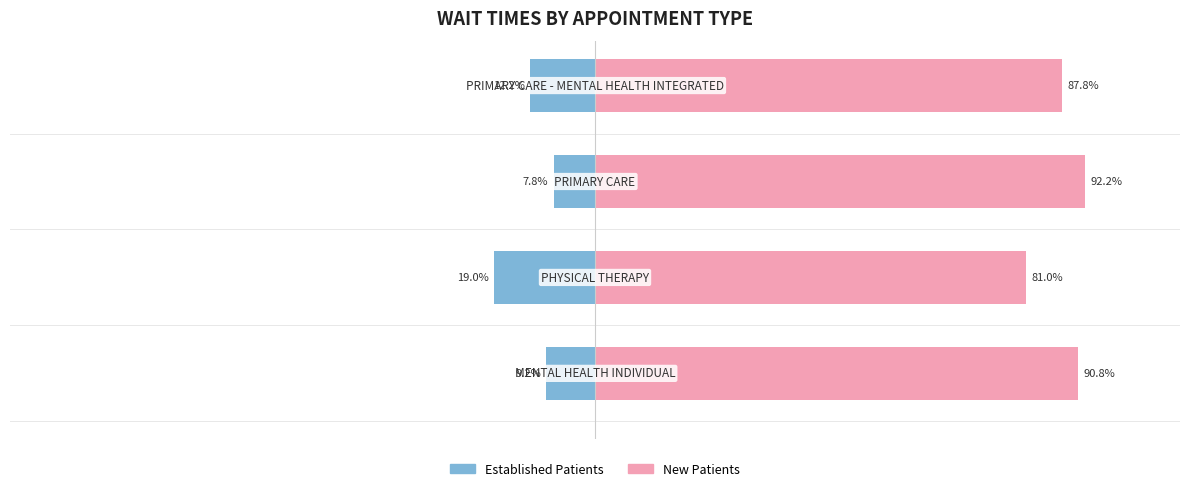

At which category is the sum across all series the highest?

2